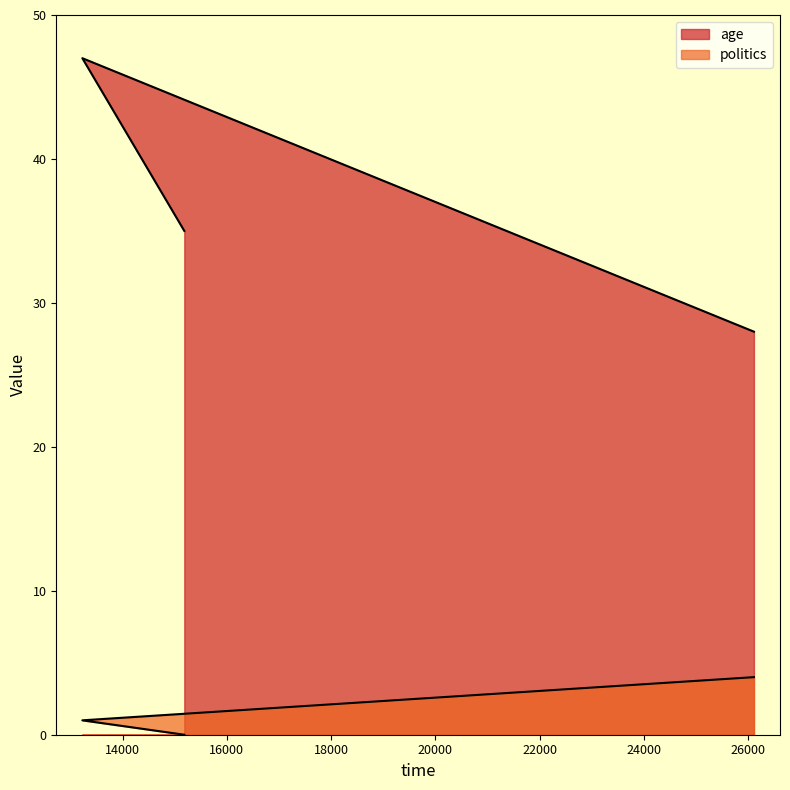

How many lines are shown in the chart?

2